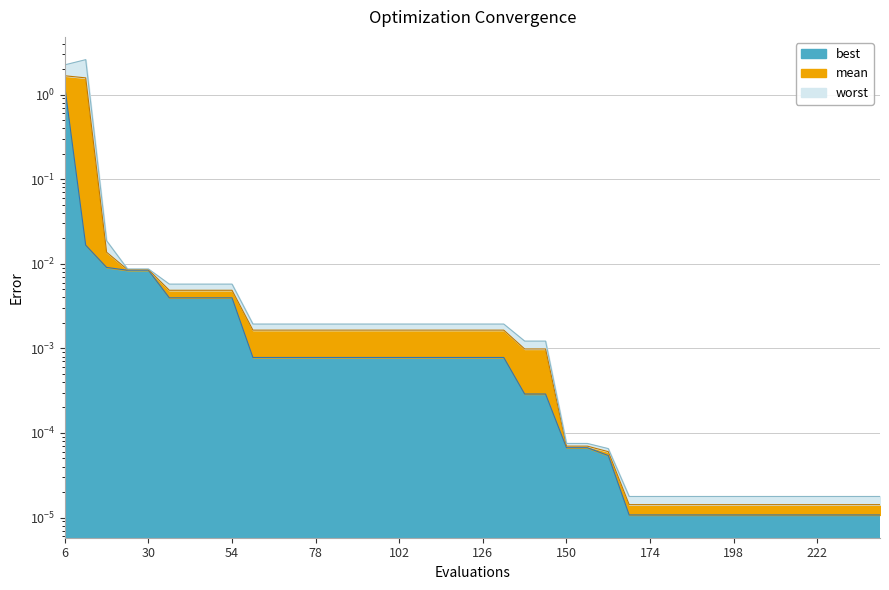

What is the sum of all worst values?

4.9